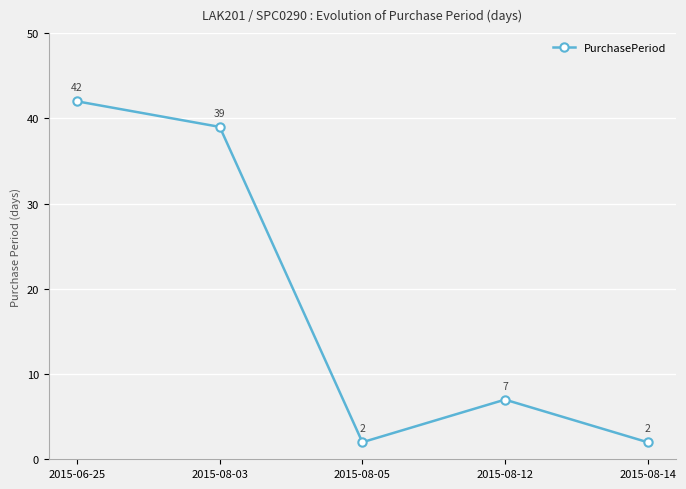

Reading left to right, list all the values displayed in this chart.

42	39	2	7	2